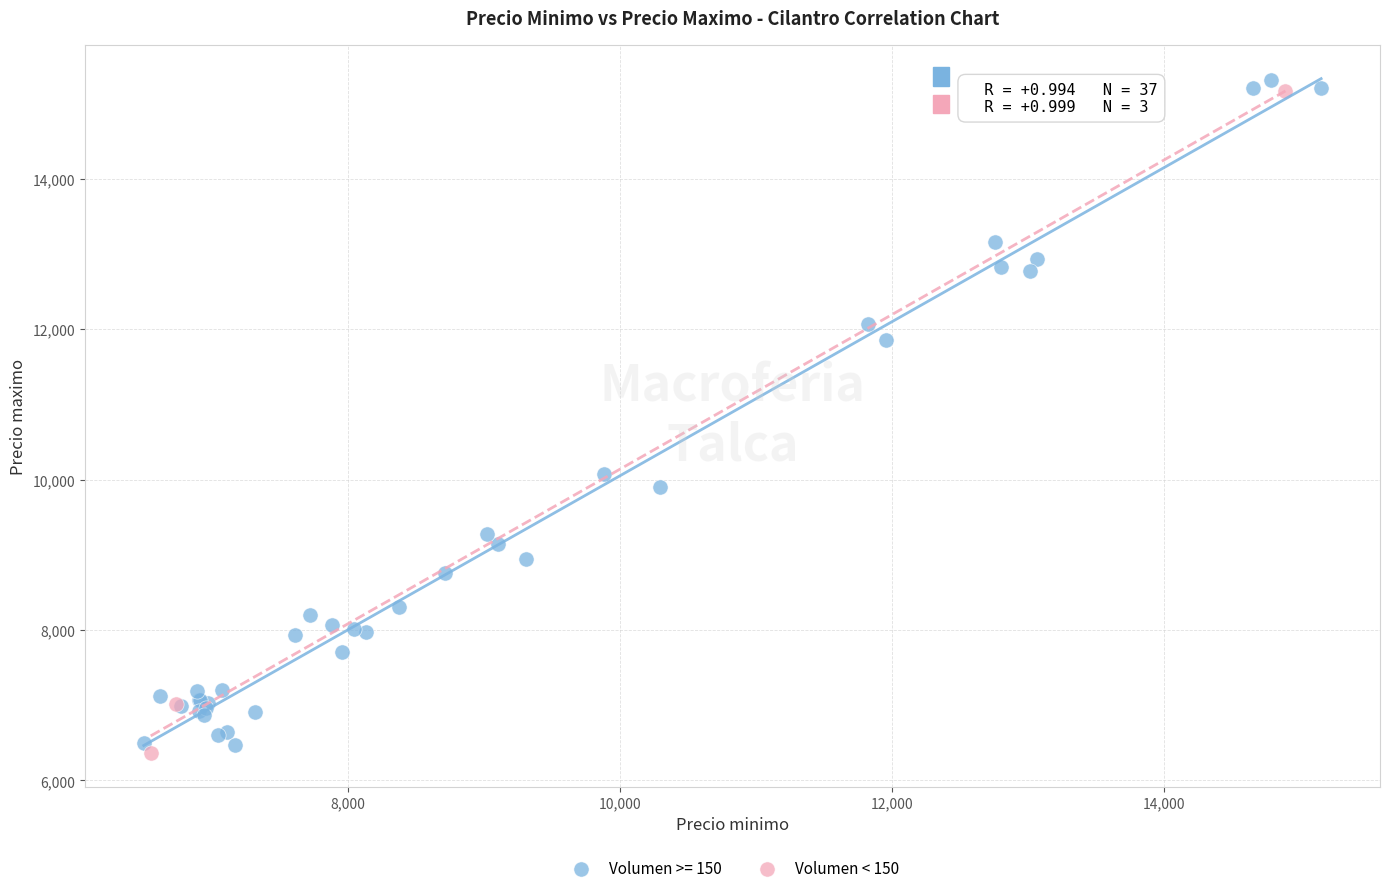

Which series has the largest Y range (max minus min)?

Volumen >= 150